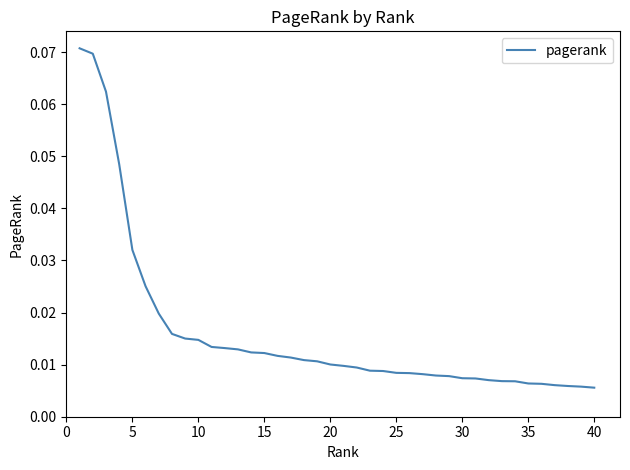

Does the chart have visible grid lines?

No